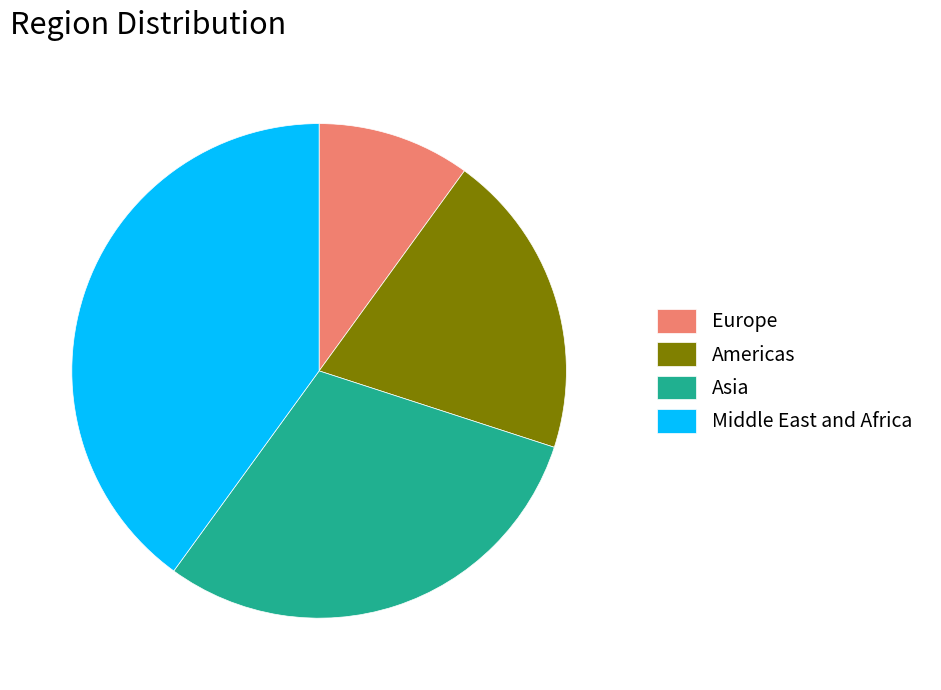

Combined, do Europe and Asia account for over 50%?

No